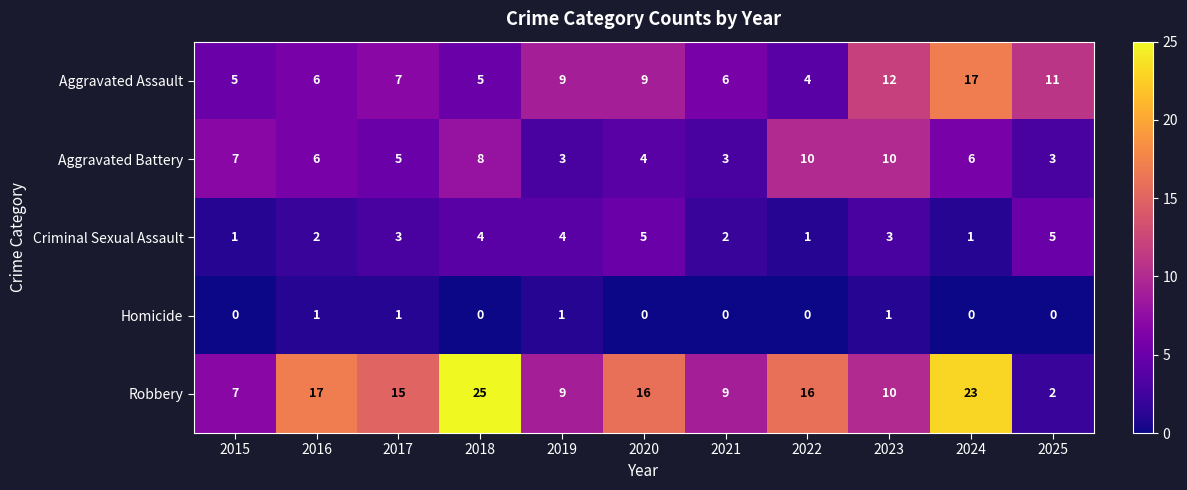

Where does the Robbery series first go above 15?

2016